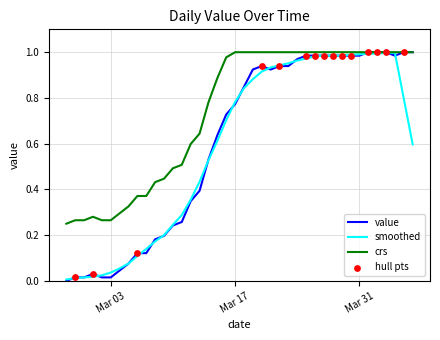

Which series has the largest total across all categories?

crs